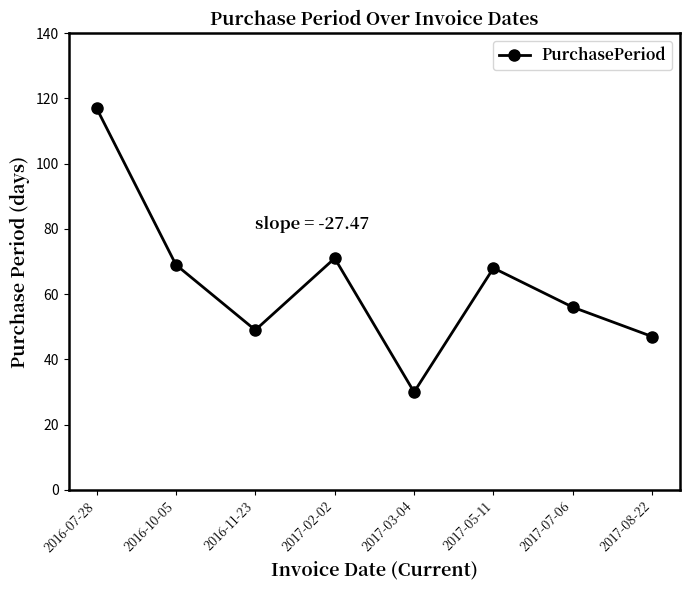

How many points are higher than both their immediate neighbors (excluding endpoints)?

2